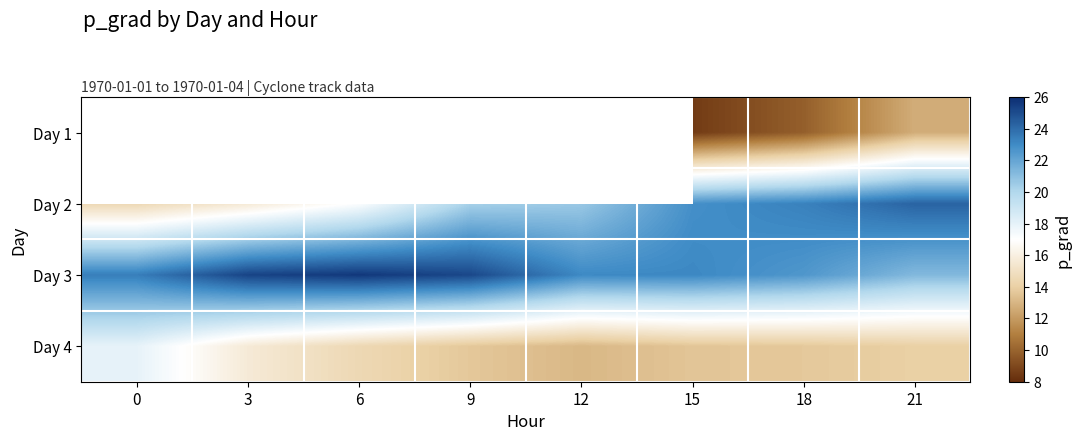

What is the difference between the maximum and minimum values in the Day 4 series?

4.9